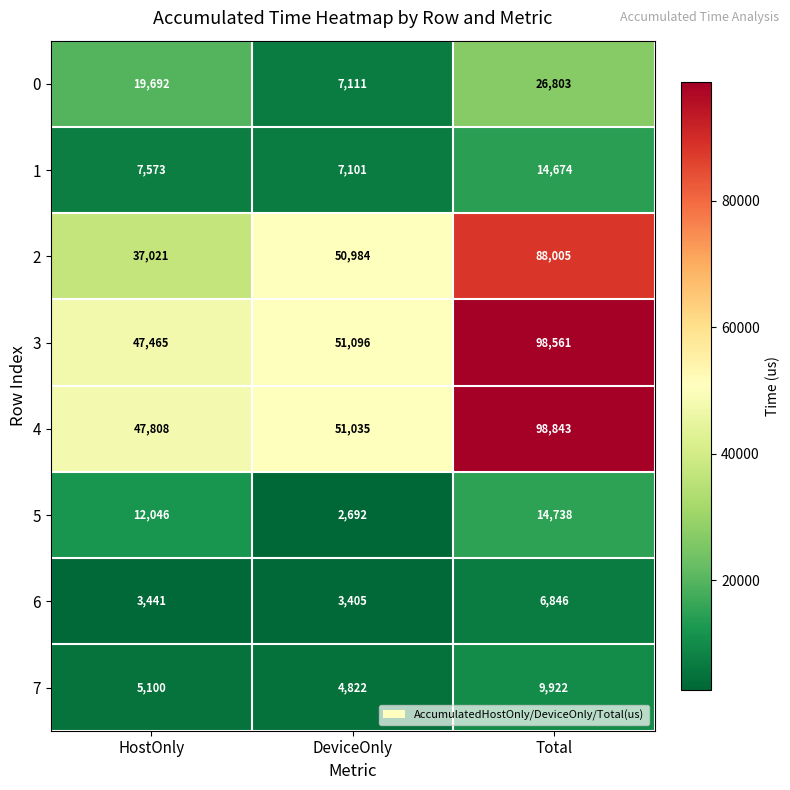

What is the sum of the 1 values at DeviceOnly and HostOnly?

14674